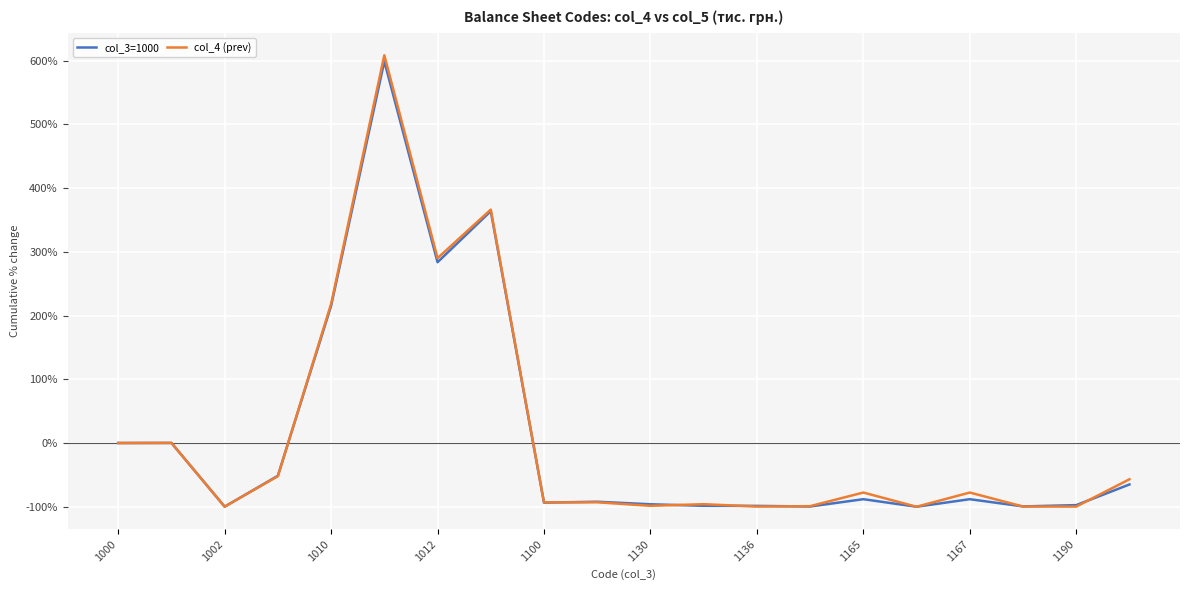

How many values in the col_4 (prev) series are below -77?

12